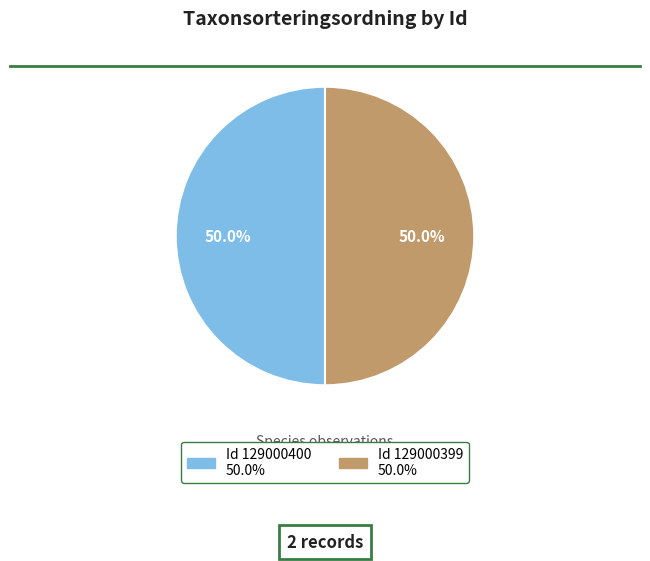

Count the number of slices in the pie.

2